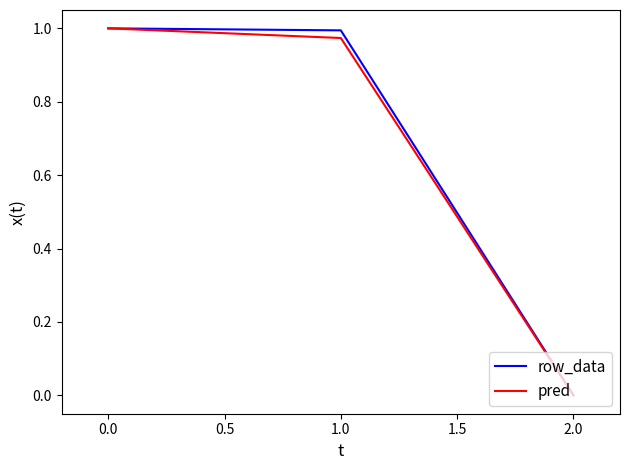

Is this an area chart (filled region under the line)?

No